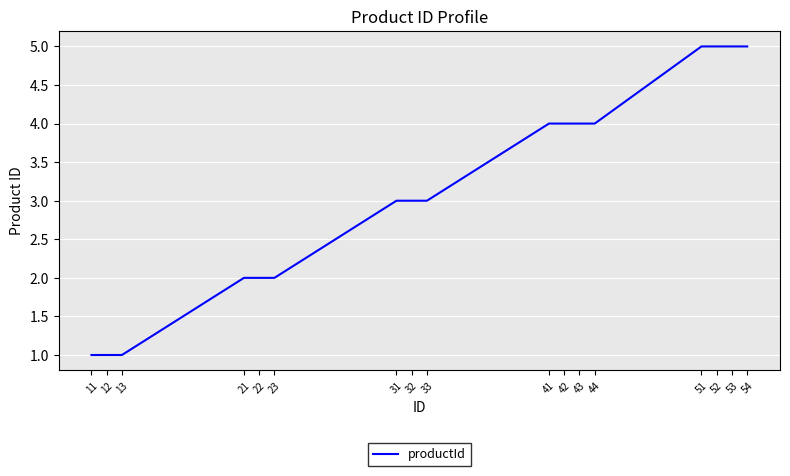

The value at 33 is 4. True or false?

False